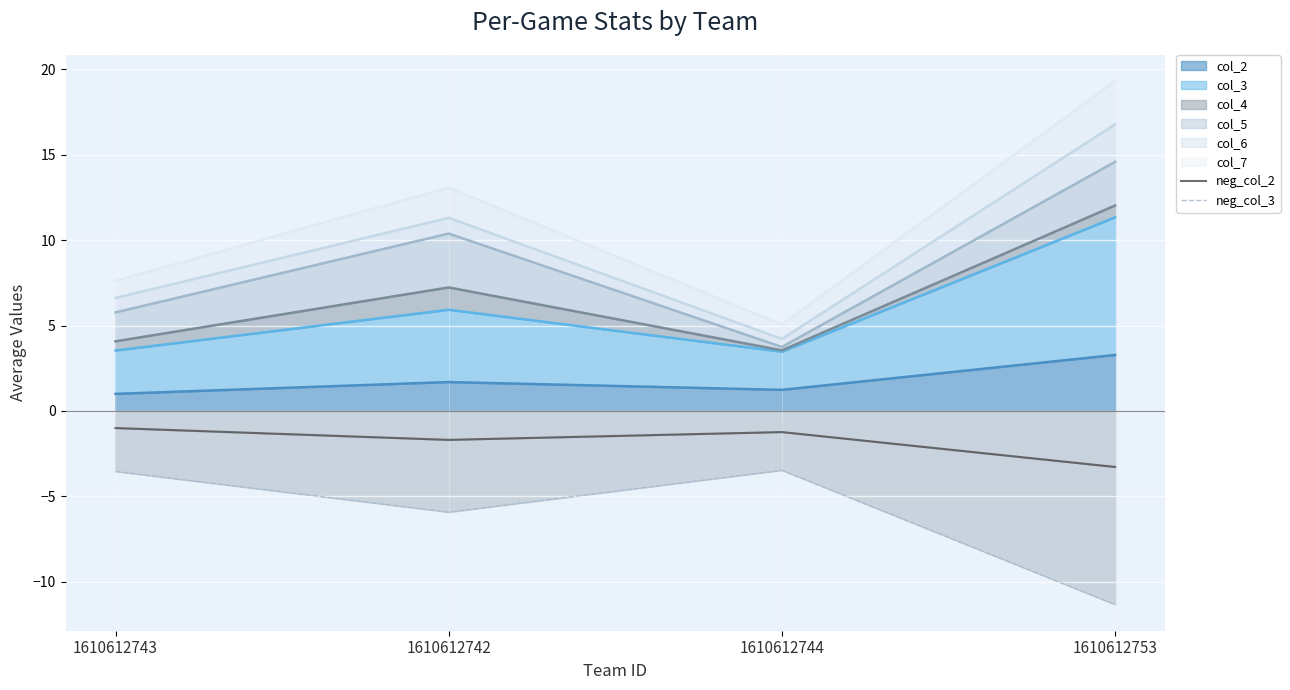

Is the value of neg_col_3 at 1610612753 greater than the value of neg_col_2 at 1610612744?

No